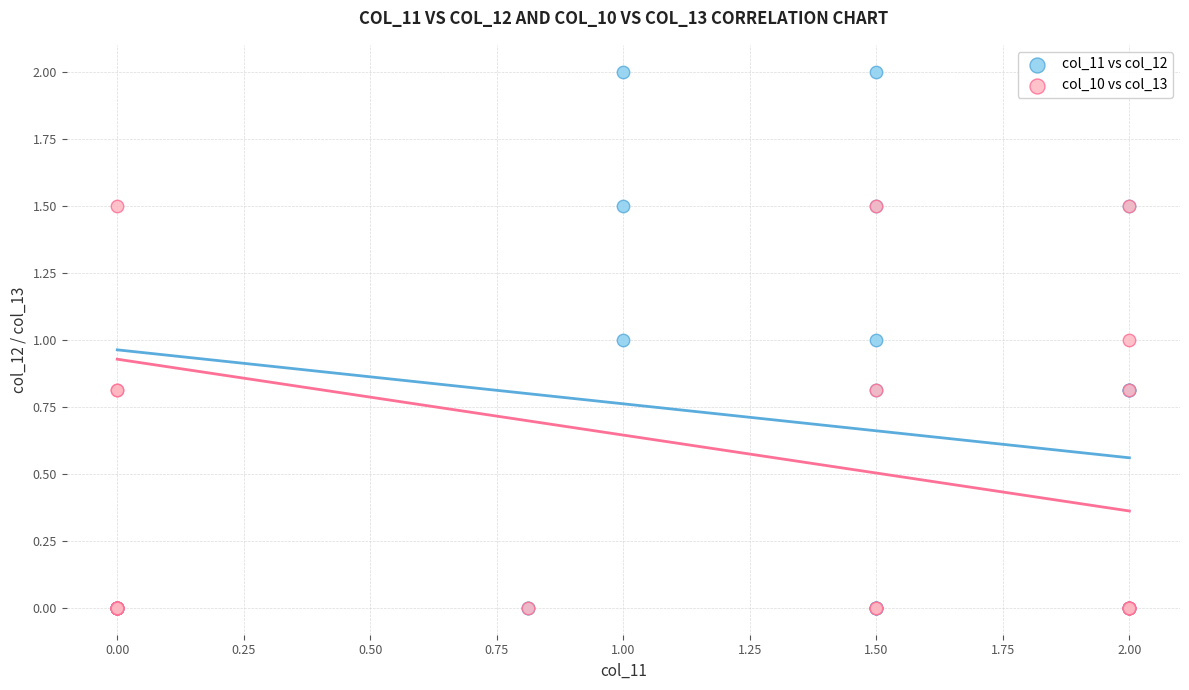

Which series has the widest spread of Y values?

col_11 vs col_12